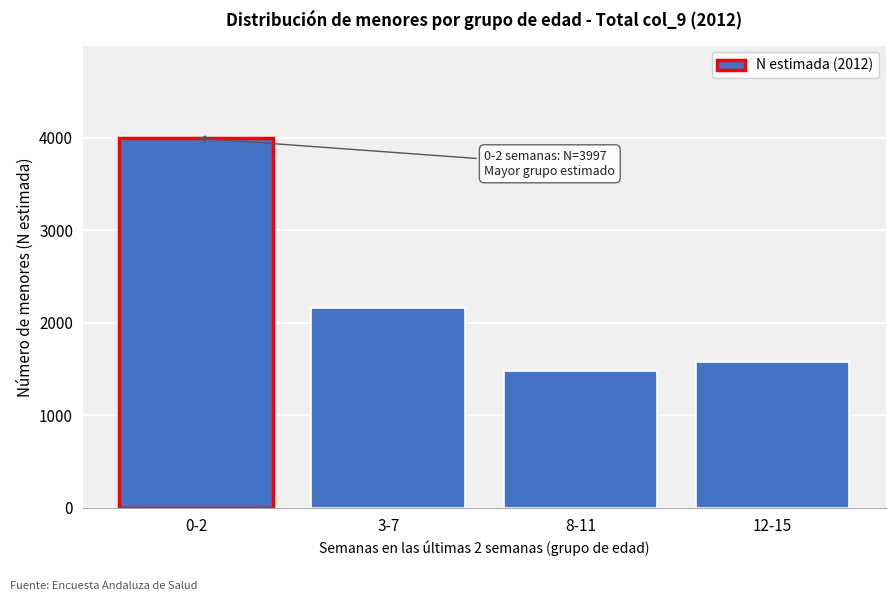

Reading left to right, extract all data points from this chart.

3997	2162	1478	1579